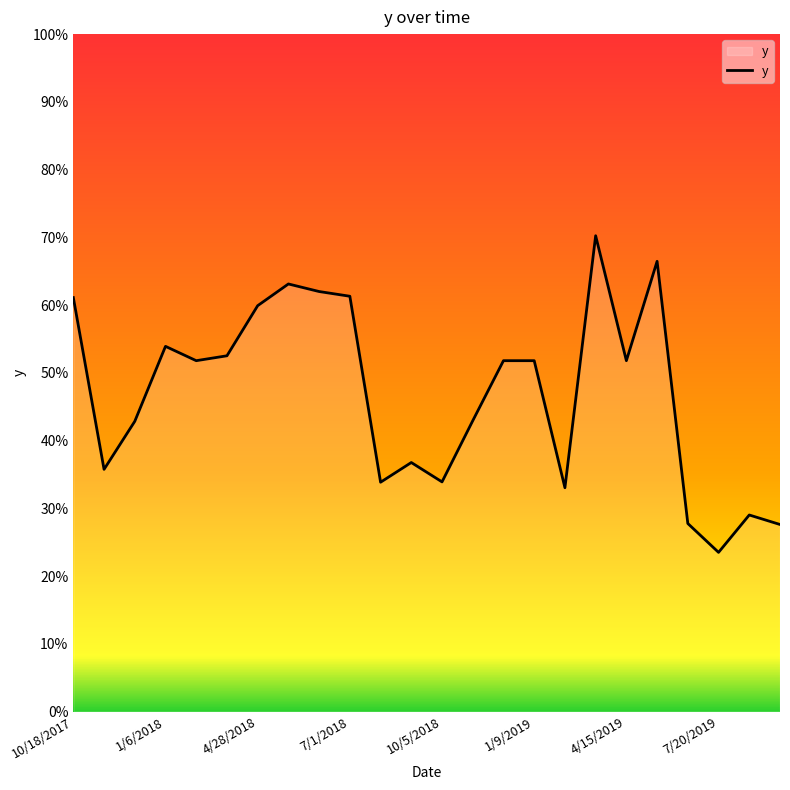

What is the difference between the maximum and minimum values?

0.5